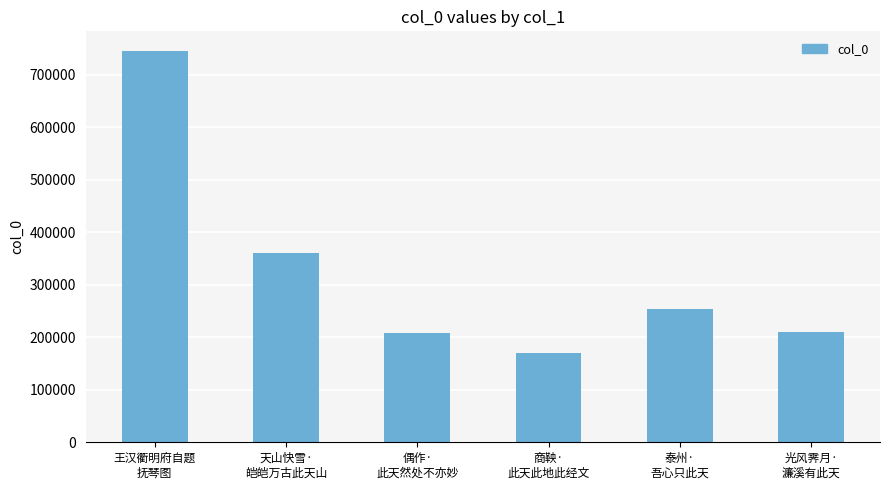

Where does the data first go above 253824?

王汉衢明府自题
抚琴图